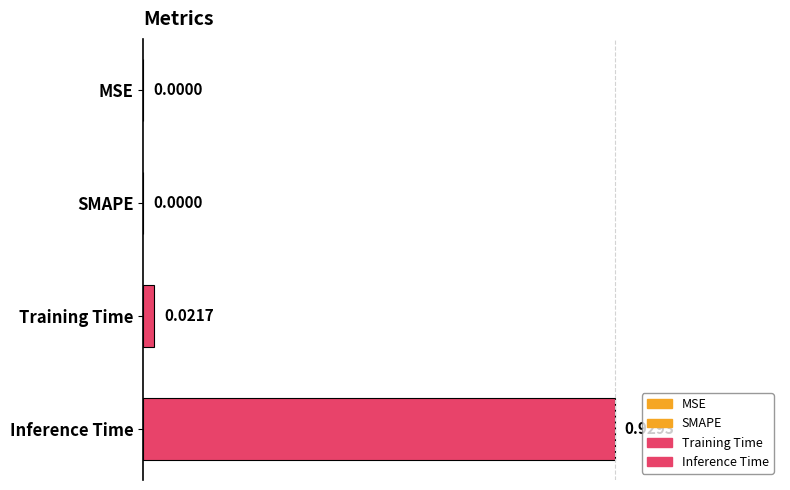

Reading right to left, transcribe all the data shown in this chart.

0.9	0.0	0.0	0.0